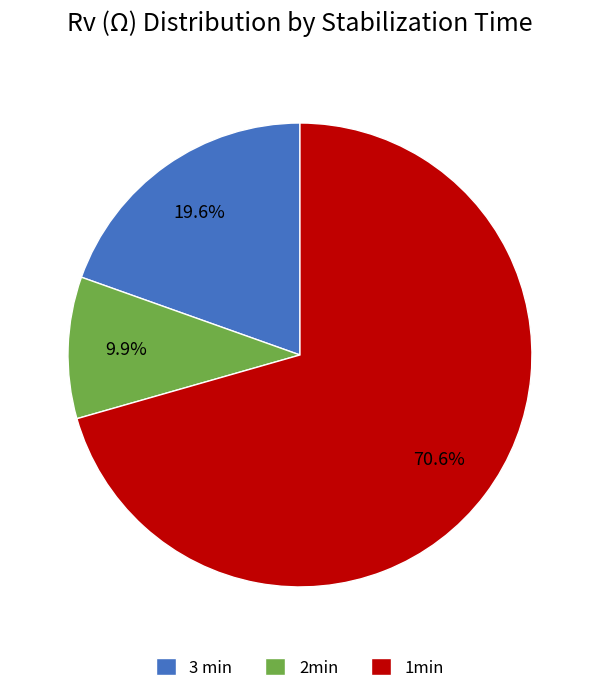

What is the largest slice in the pie chart?

1min